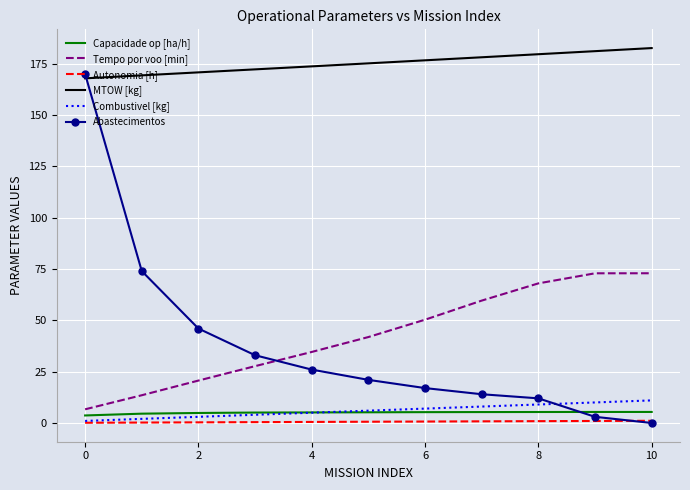

What are all the series names shown in the legend?

Capacidade op [ha/h], Tempo por voo [min], Autonomia [h], MTOW [kg], Combustivel [kg], Abastecimentos